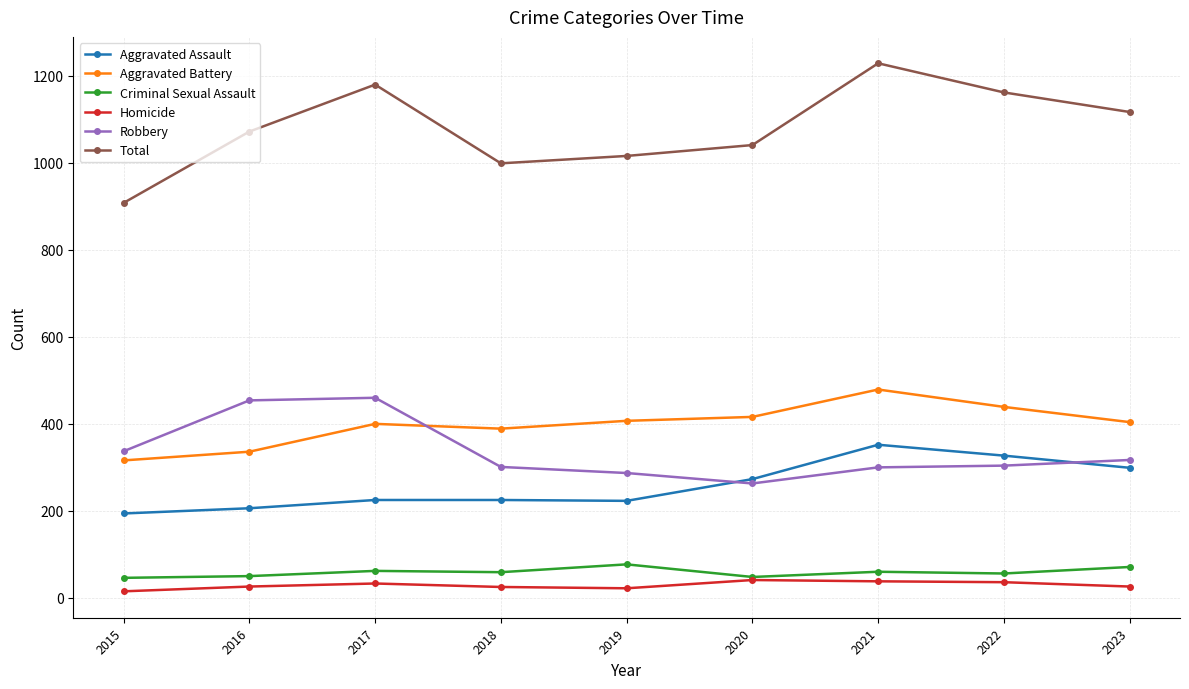

What is the value of the Homicide point at the 3rd from the left?

33